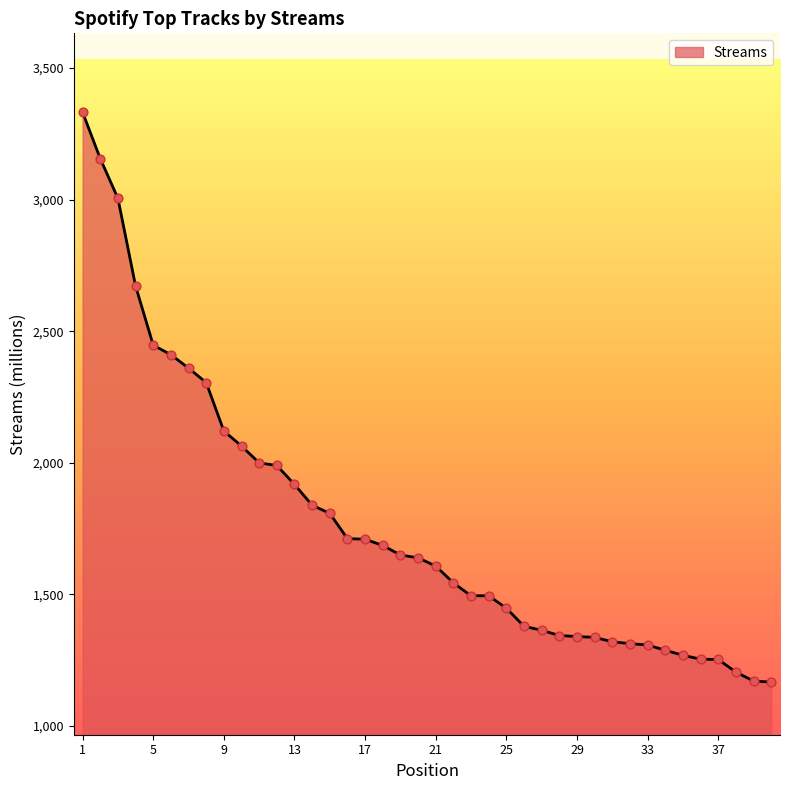

What is the difference between the maximum and minimum values?

2165